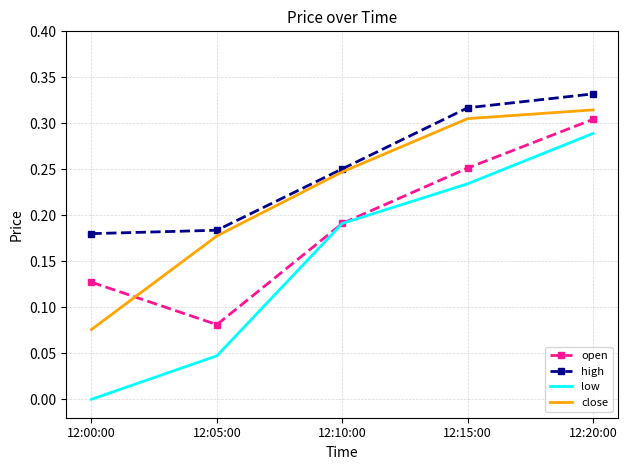

Which category has the lowest value across all series?

12:00:00